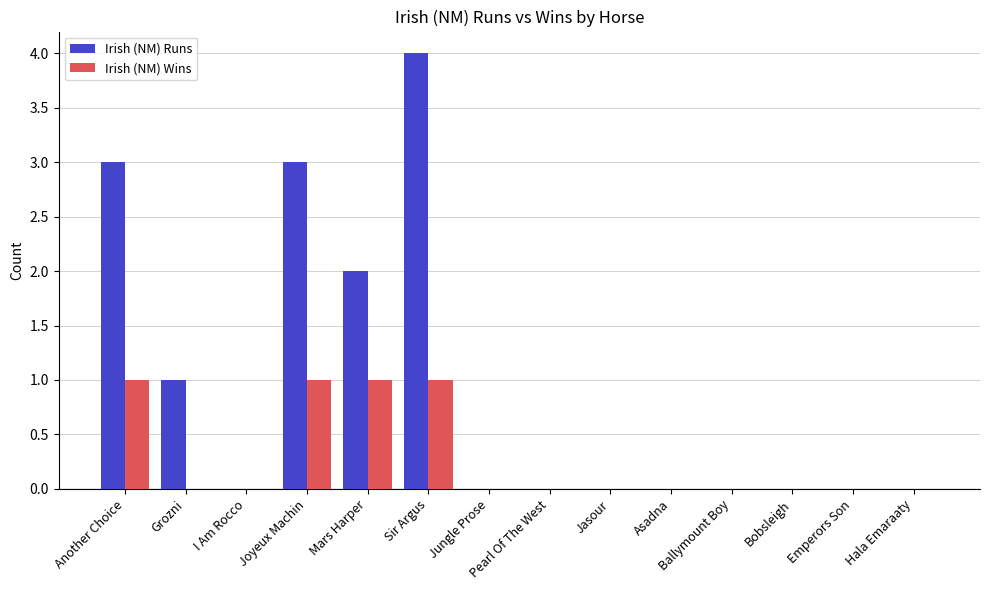

What is the greatest value displayed?

4